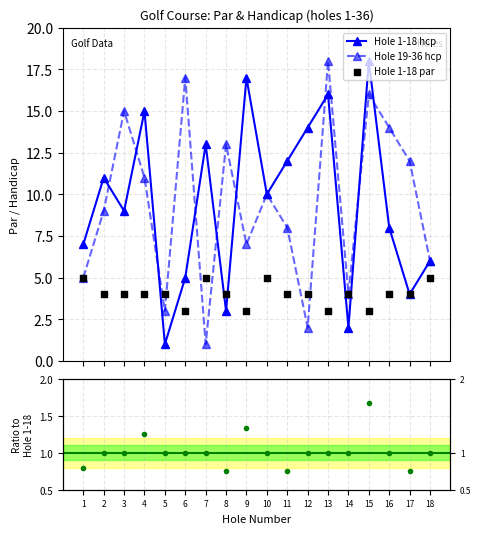

Is the value of Hole 1-18 hcp at 7 greater than the value of Hole 1-18 par at 11?

Yes